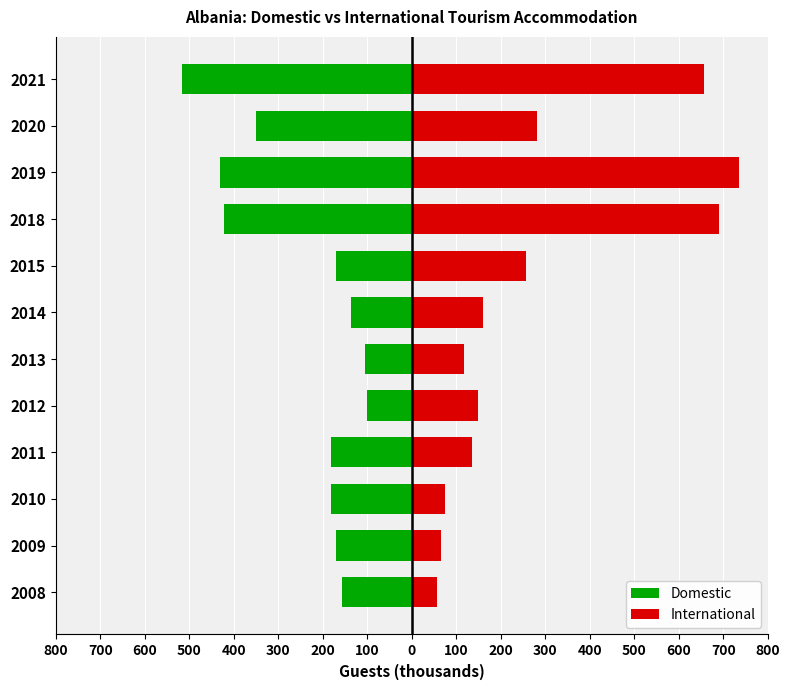

How many data points does each series have?

12